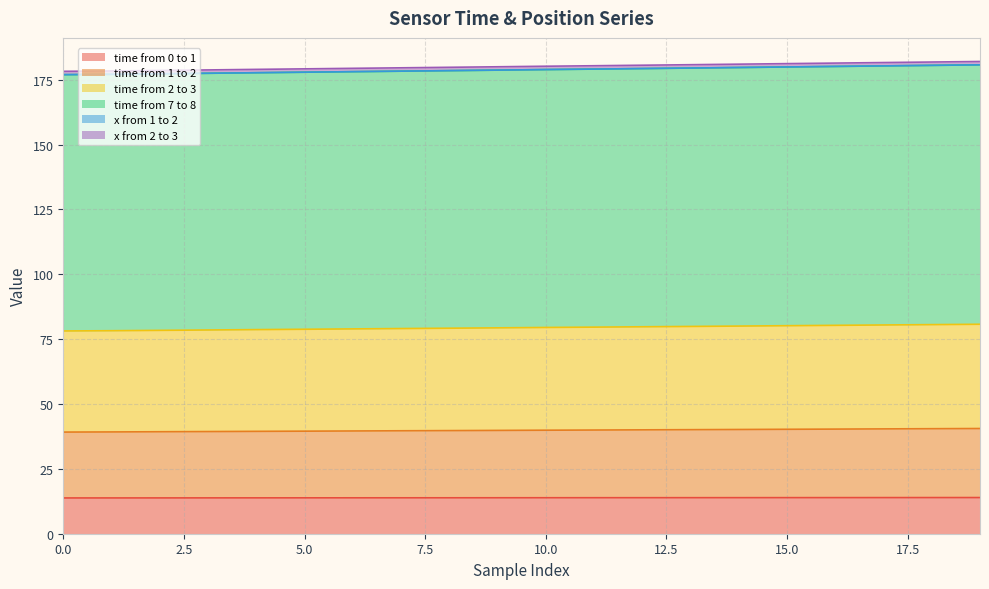

What is the lowest value of the time from 0 to 1 series?

13.8